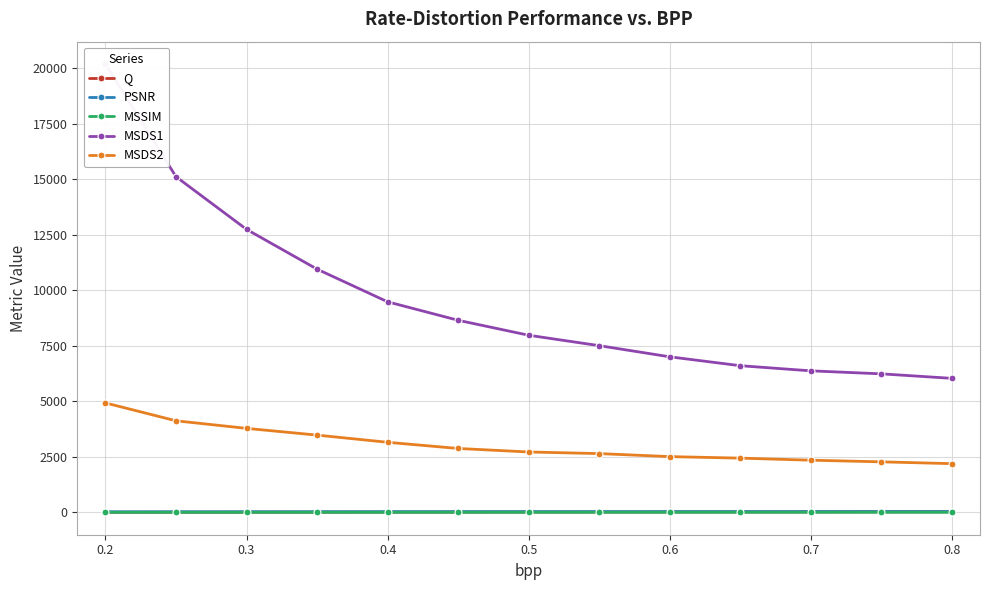

True or false: MSDS2 and Q cross at least once.

False